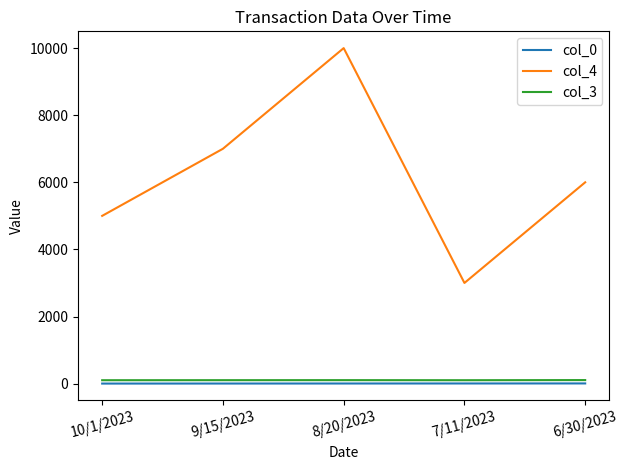

At how many categories does at least one series exceed 8320?

1